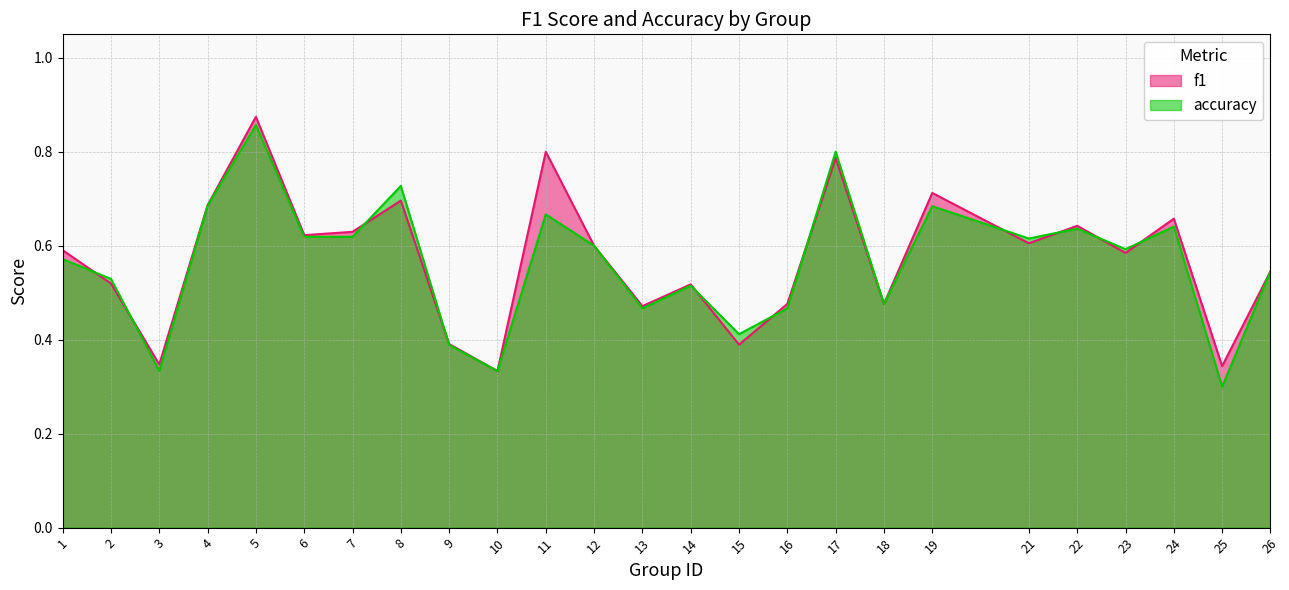

Rank the series by their maximum value, from highest to lowest.

f1, accuracy